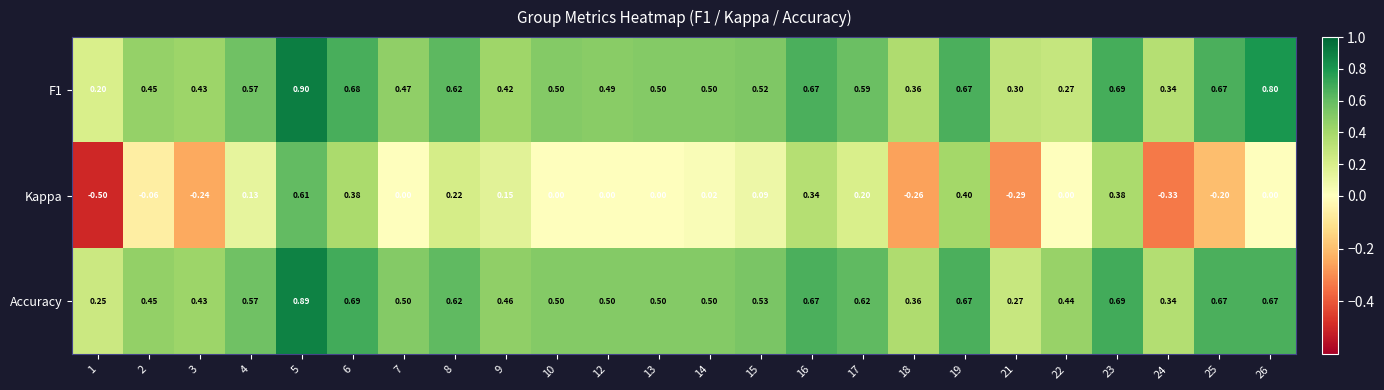

Which series has the largest range (max minus min)?

Kappa